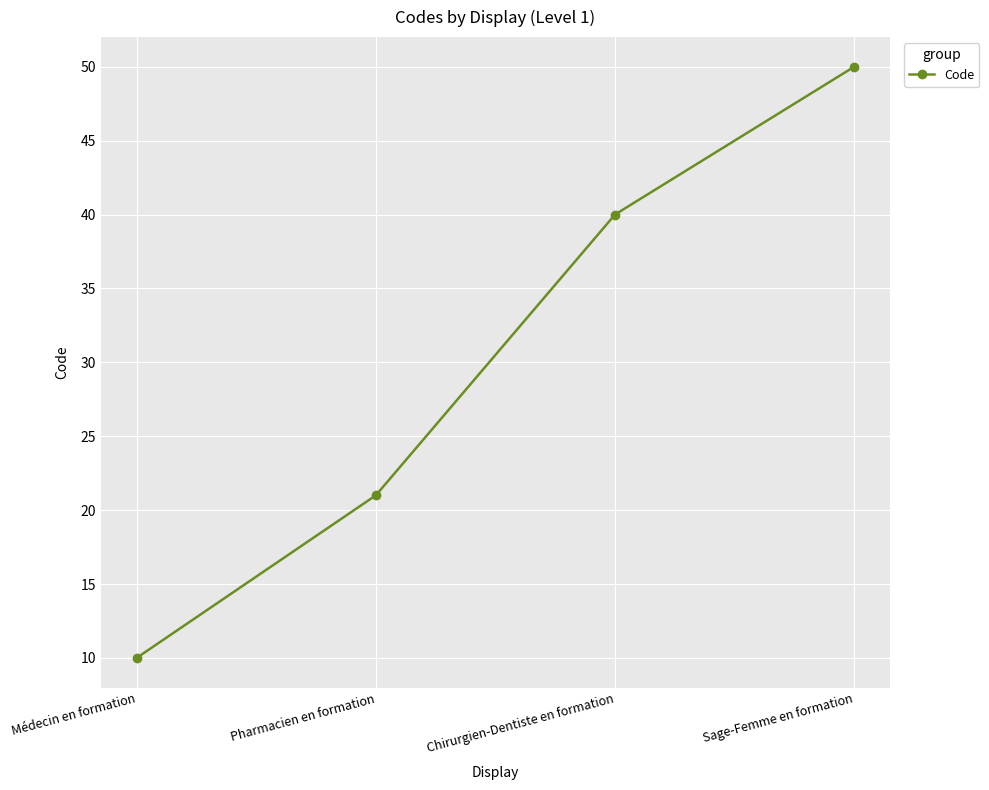

What is the sum of the values at Chirurgien-Dentiste en formation and Médecin en formation?

50